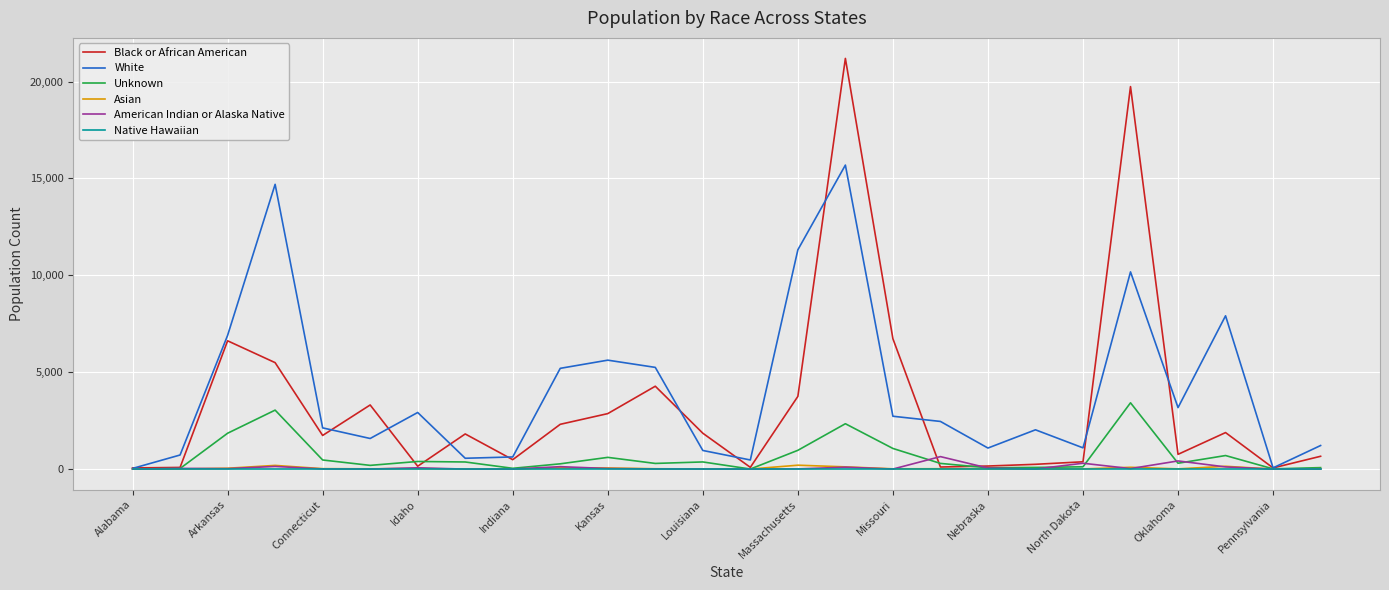

Which series has the largest range (max minus min)?

Black or African American